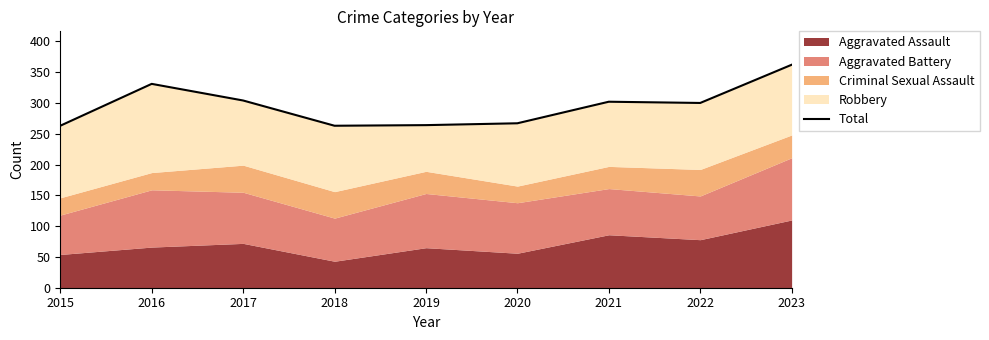

What is the minimum value shown in the chart?

263